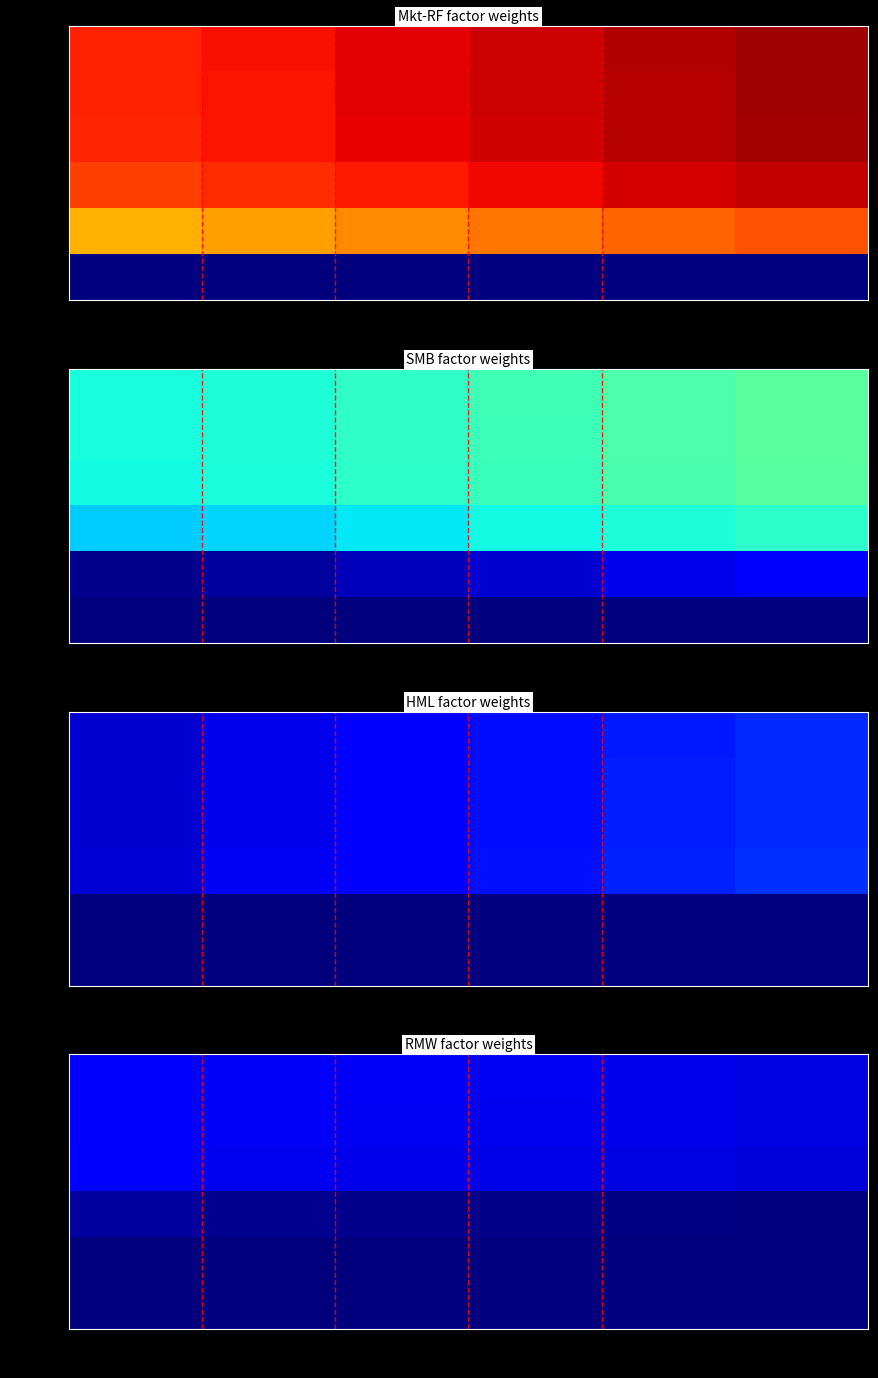

Rank the categories by 1e-09 value from lowest to highest.

0.5, 0.4, 0.3, 0.2, 0.1, 0.0